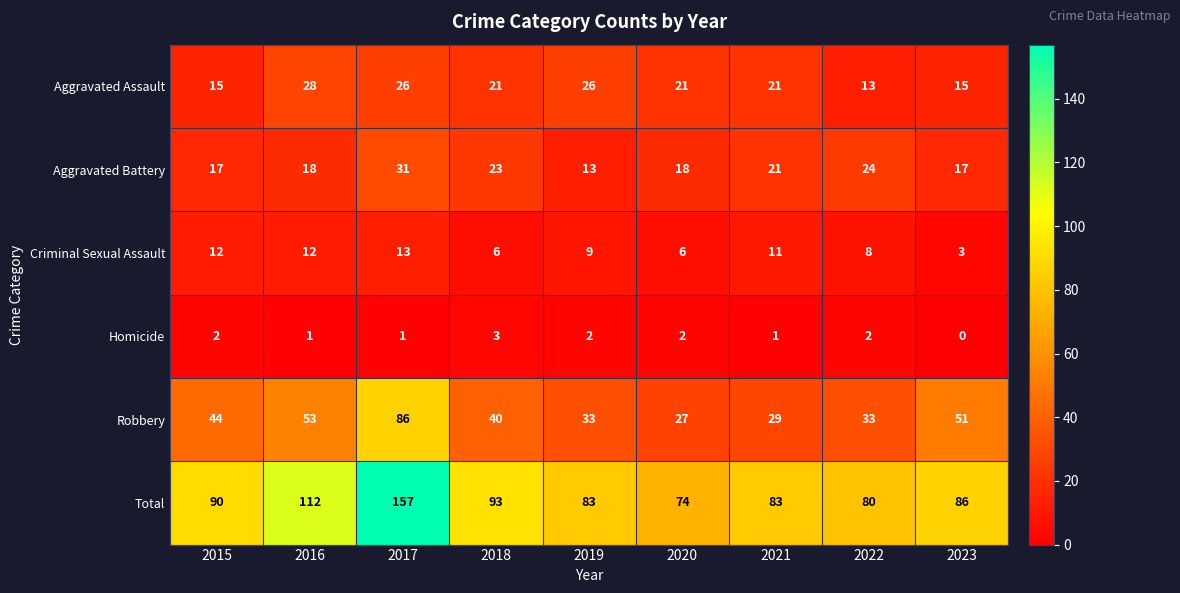

What is the greatest value displayed?

157